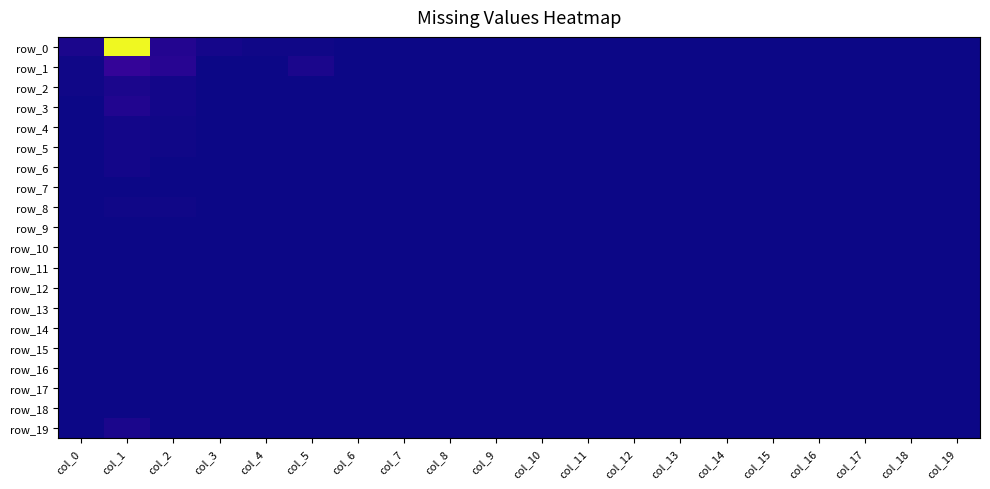

Which has a higher value, col_8 or col_19?

col_8